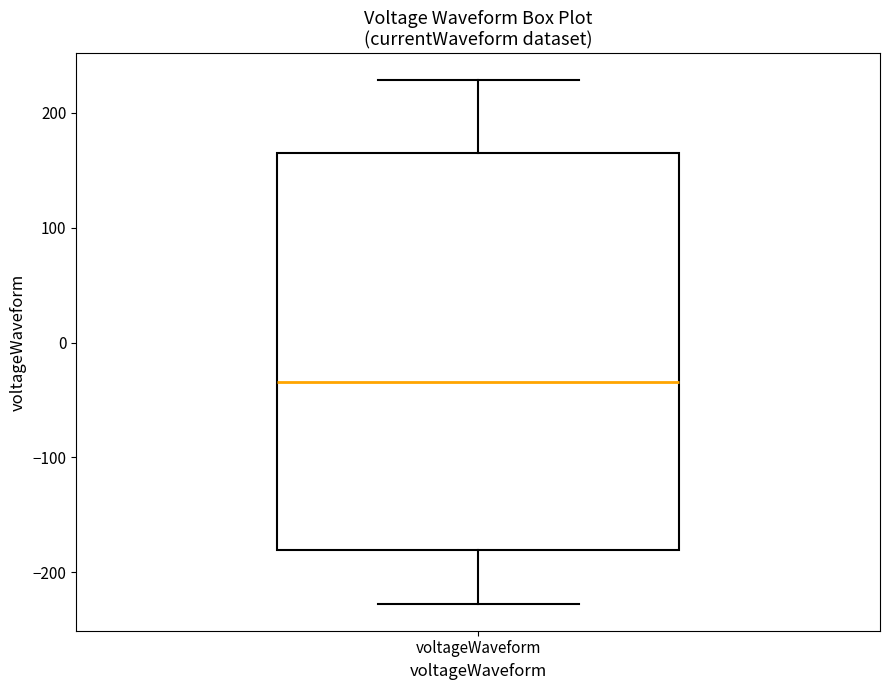

Read this box plot against the y-axis: the position of the median line, the range covered by the box, and the ends of both whiskers. The values are not printed on the chart, so give them approximately, as read against the axis.

median -30, box -180 to 160, whiskers -230 to 230